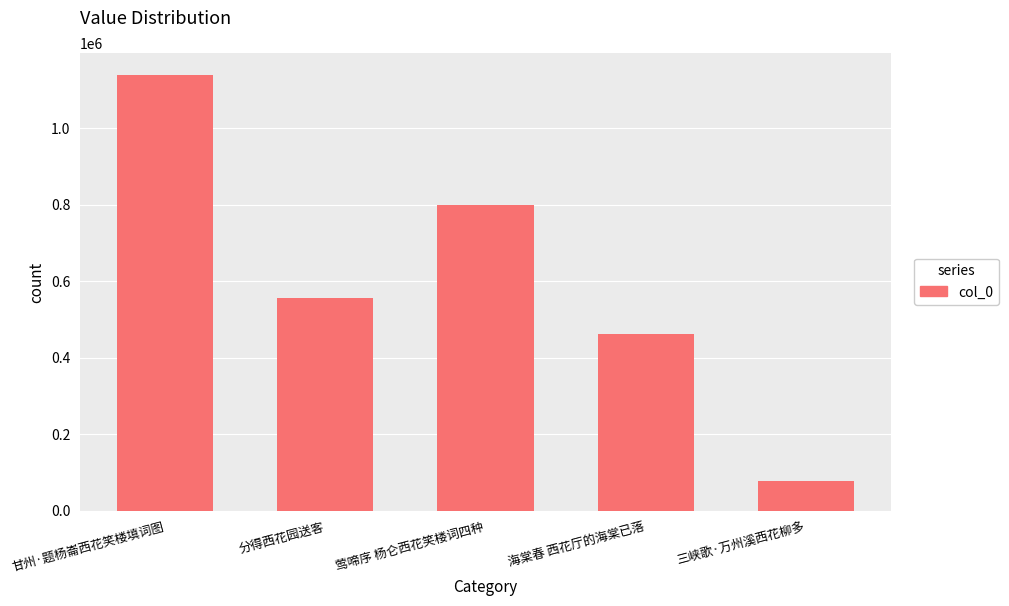

Rank the categories by value from highest to lowest.

甘州·题杨崙西花笑楼填词图, 莺啼序 杨仑西花笑楼词四种, 分得西花园送客, 海棠春 西花厅的海棠已落, 三峡歌·万州溪西花柳多